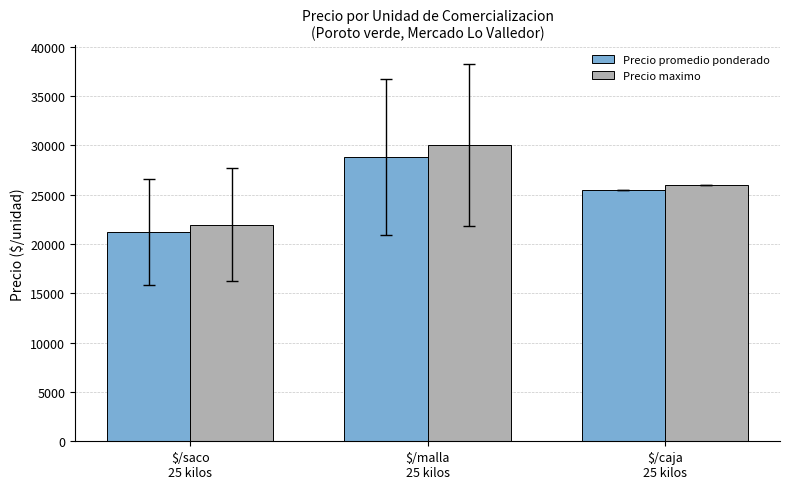

Which series has the largest total across all categories?

Precio maximo